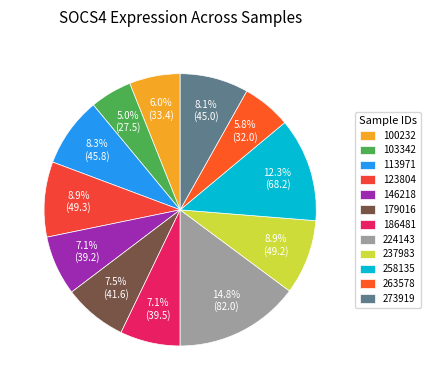

How many segments does this pie chart have?

12